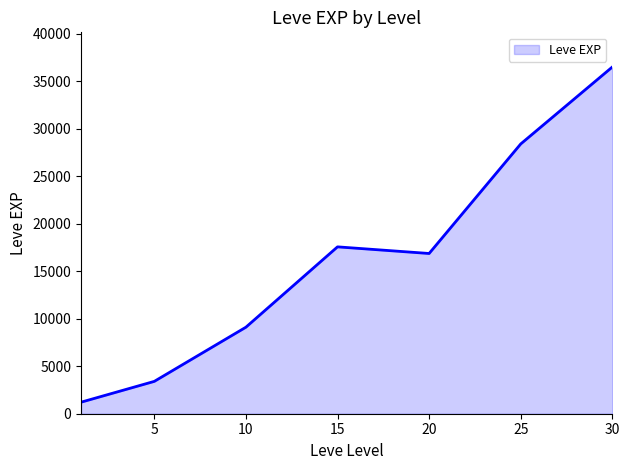

What is the greatest value displayed?

36492.5